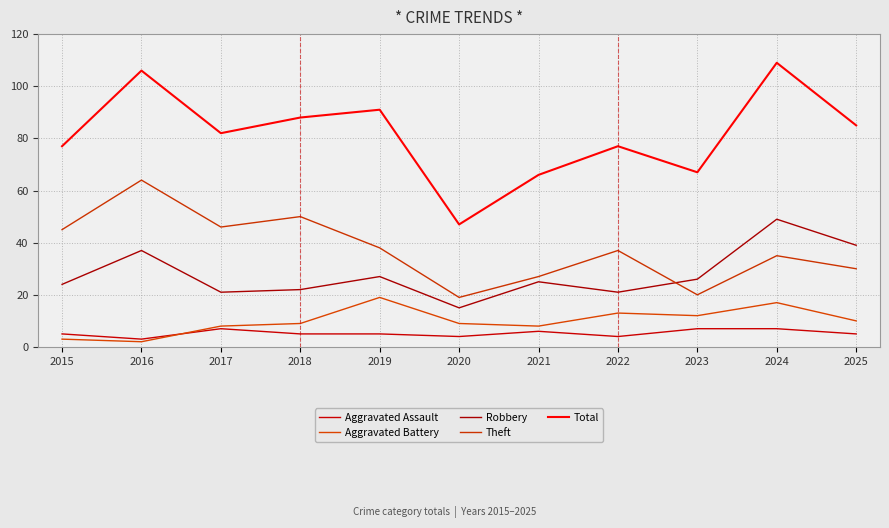

What is the sum of the Aggravated Assault values at 2018 and 2015?

10